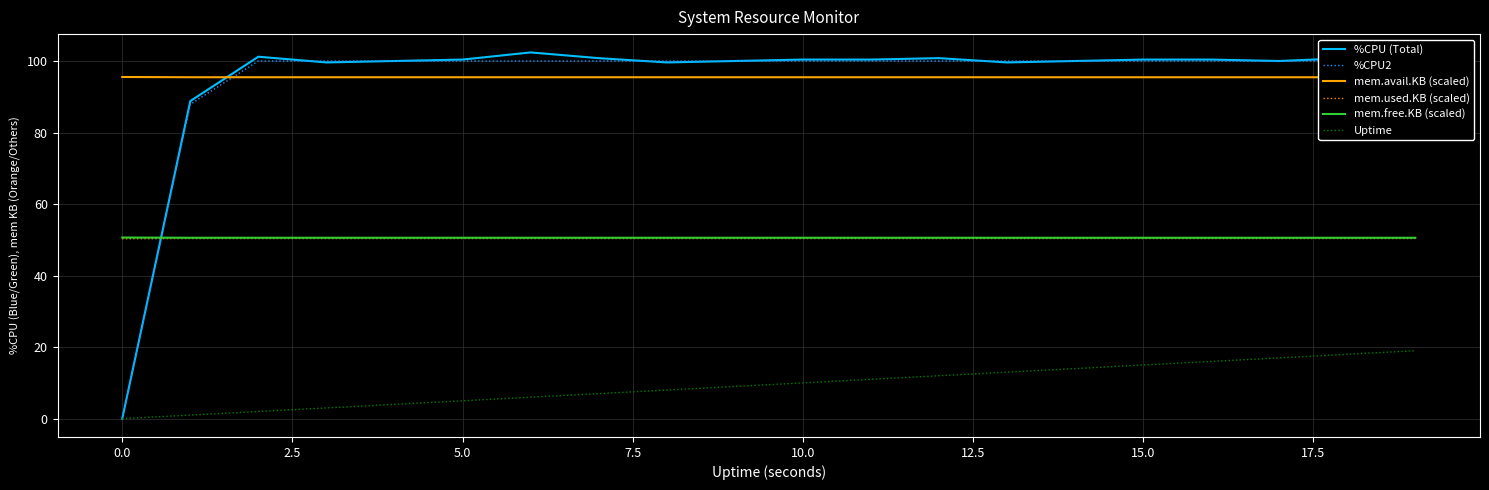

Is it true that mem.free.KB (scaled) equals 73.3 at 10.0?

False